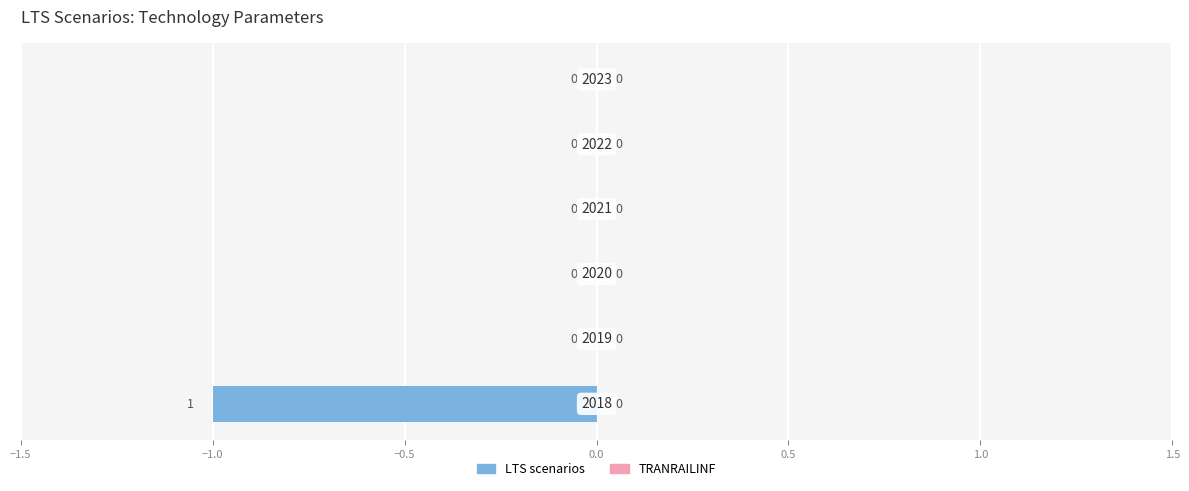

Count the number of data series in this chart.

1